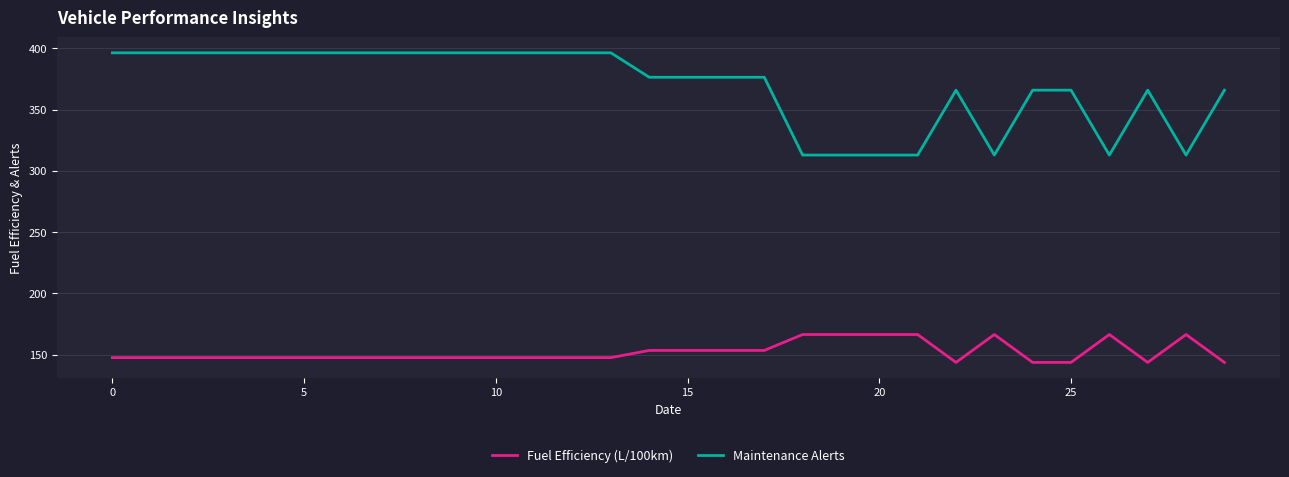

Which series has the largest range (max minus min)?

Maintenance Alerts